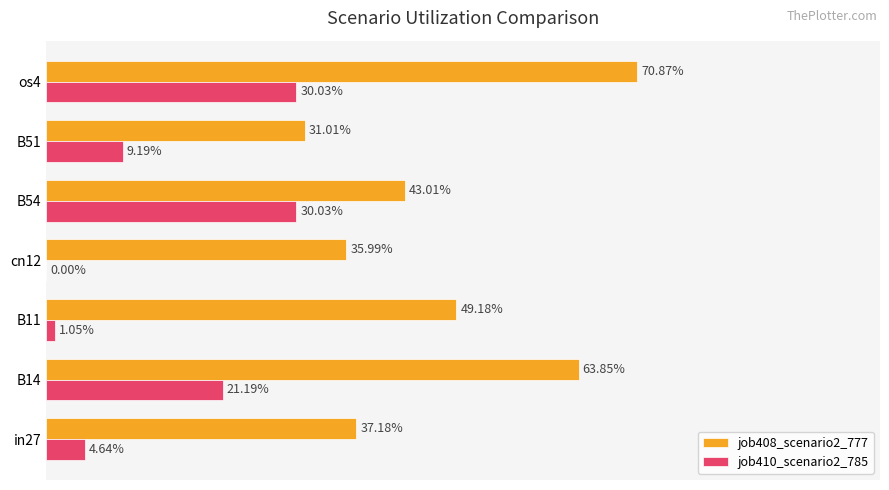

What are all the series names shown in the legend?

job408_scenario2_777, job410_scenario2_785